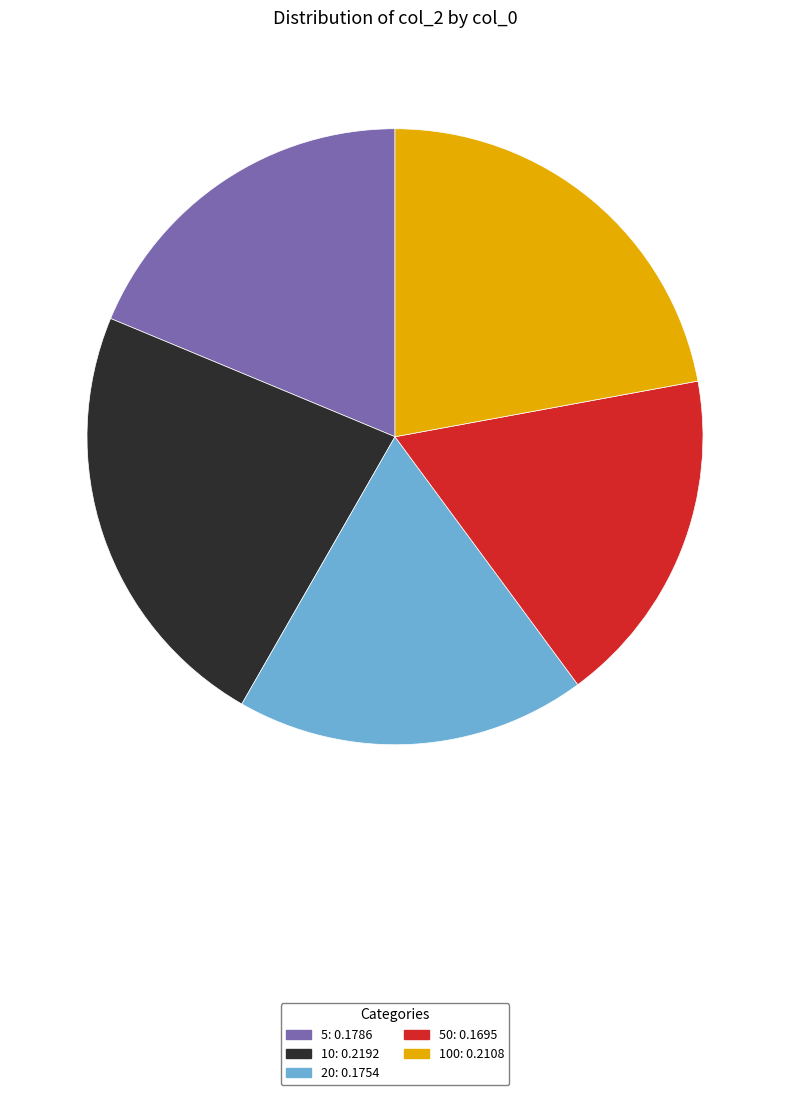

Is there any slice that represents more than half of the pie?

No